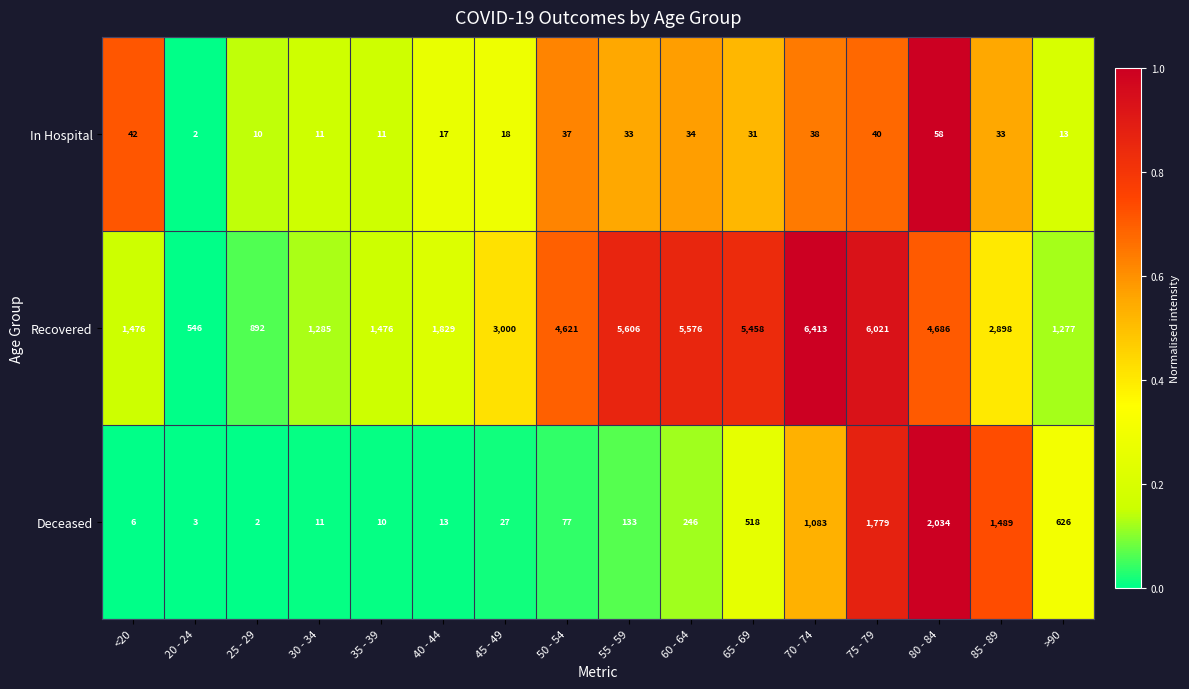

What is the difference between the highest and lowest values at 70 - 74?

6375